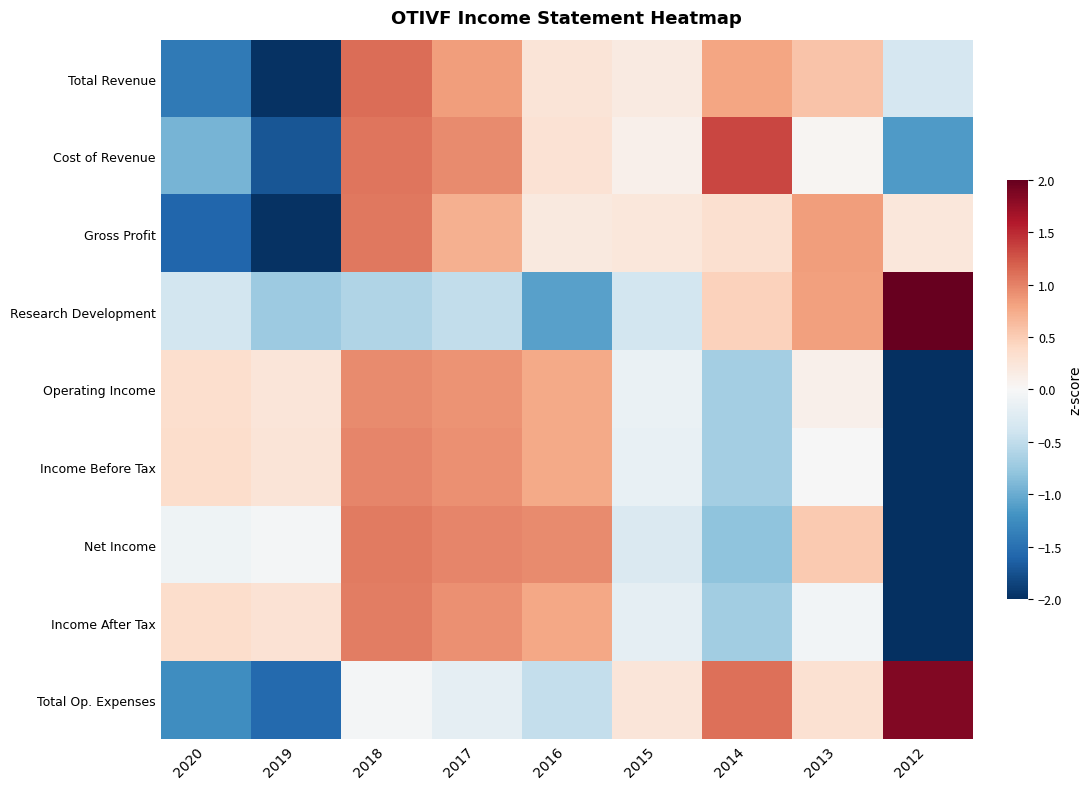

Count the number of data series in this chart.

9